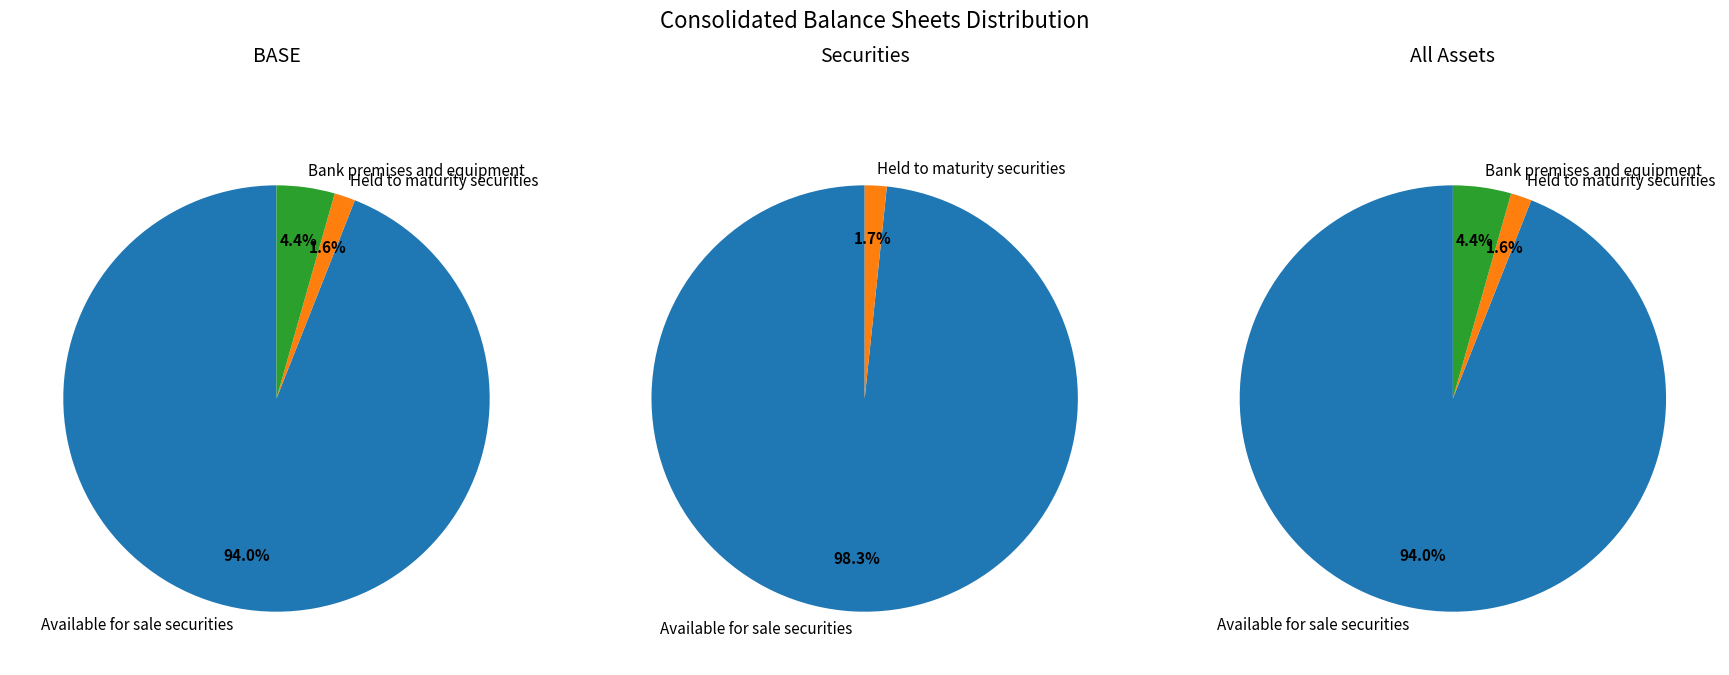

To the nearest percent, what is the combined percentage of Available for sale securities and Held to maturity securities?

96%